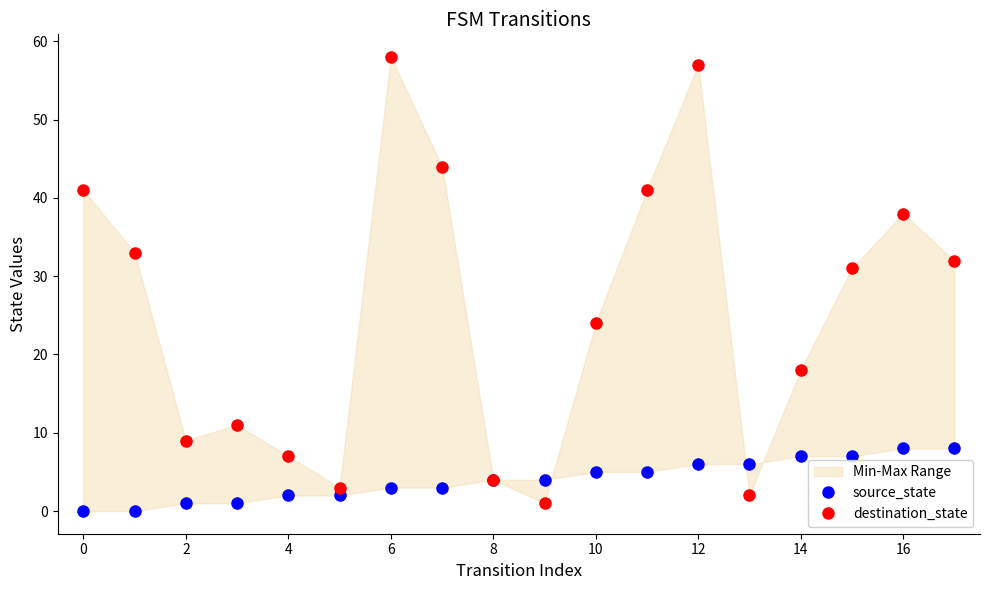

Does the chart display data point markers on the line(s)?

No